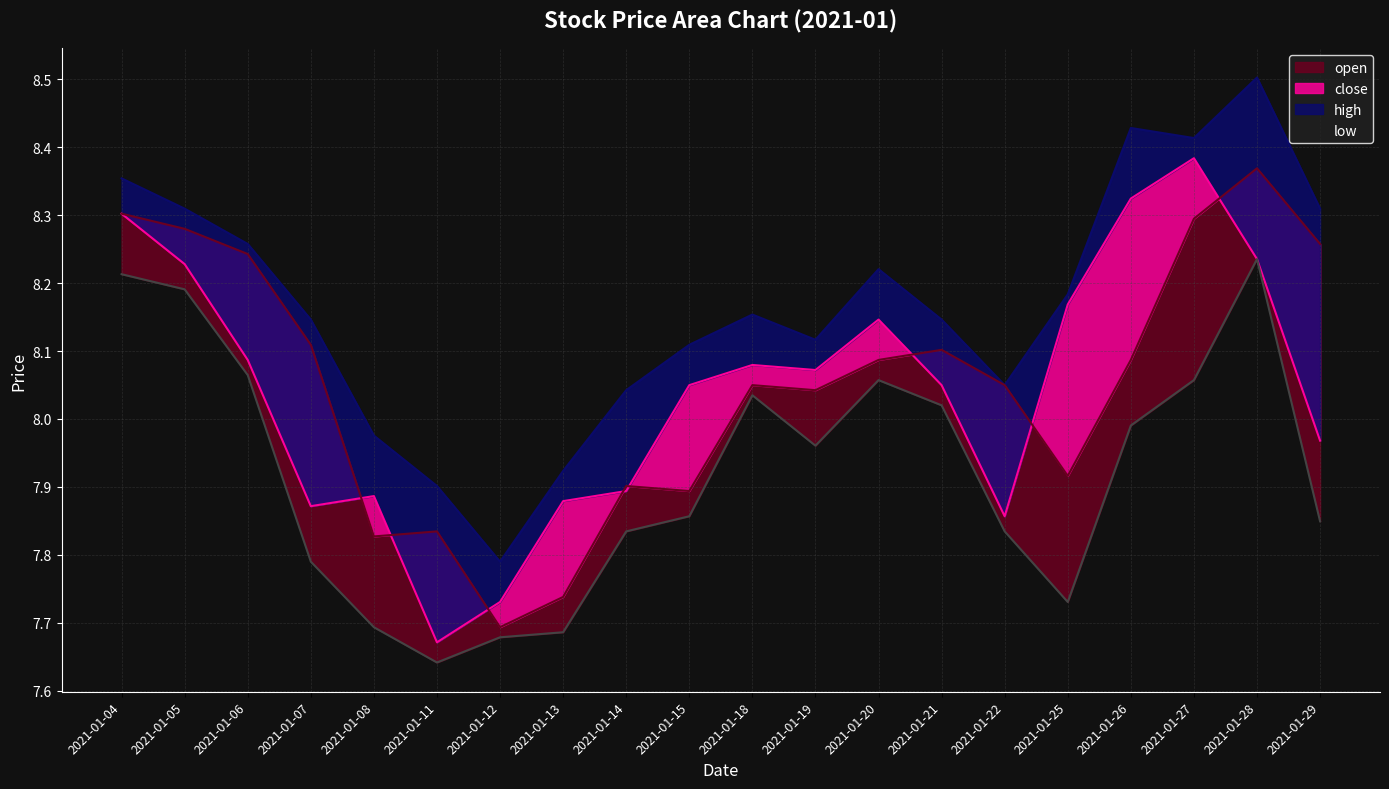

Does the chart display data point markers on the line(s)?

No